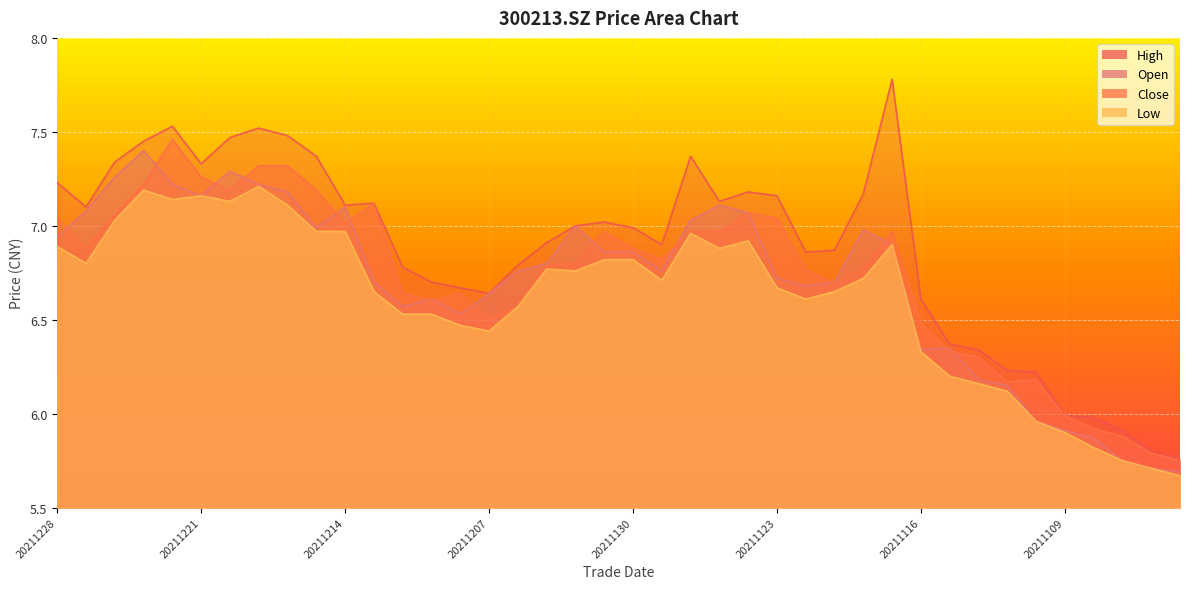

True or false: high and low intersect in this chart.

False